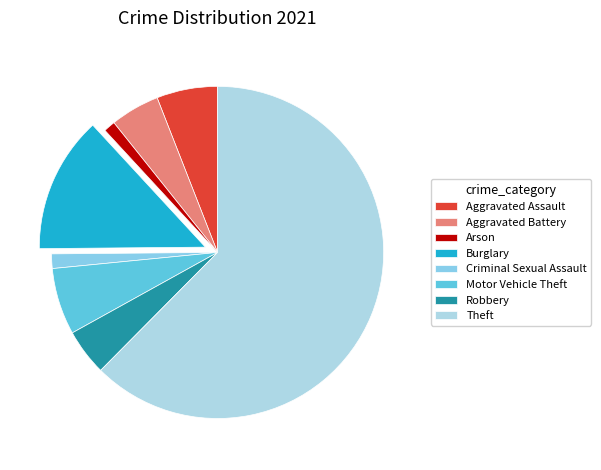

Does Motor Vehicle Theft represent more than half of the total?

No